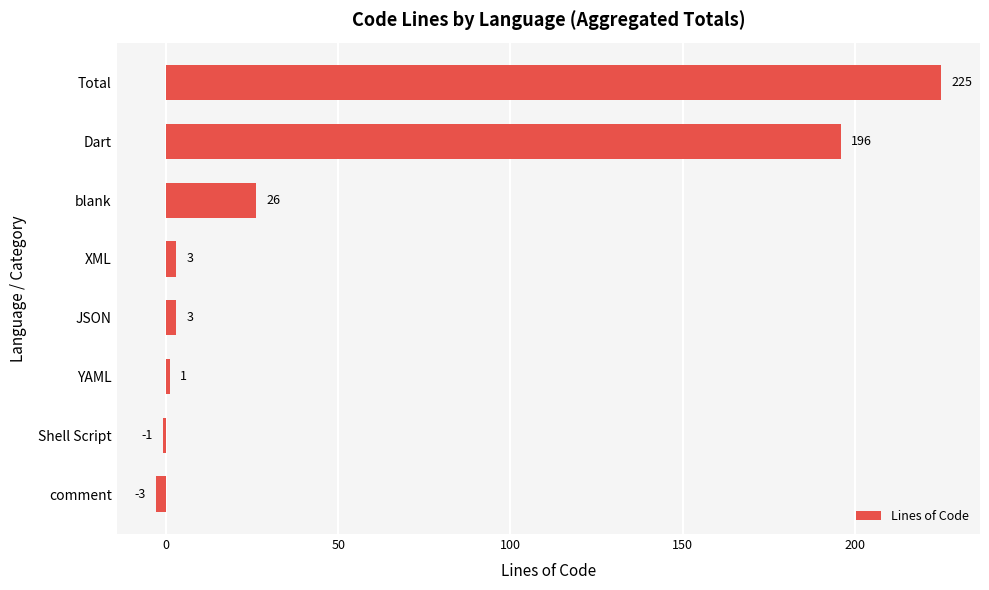

Which category has the lowest value across all series?

comment